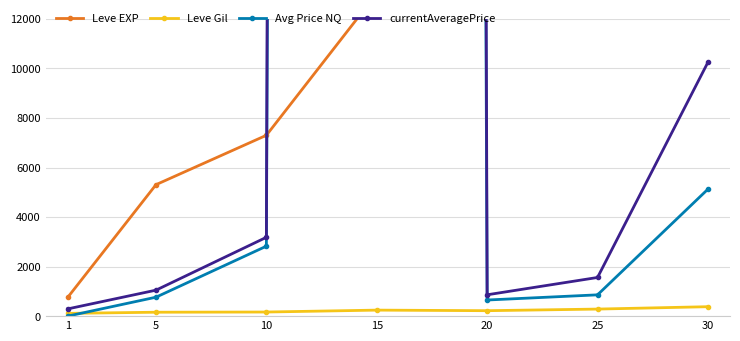

What is the difference between the highest and lowest values at 20?

17170